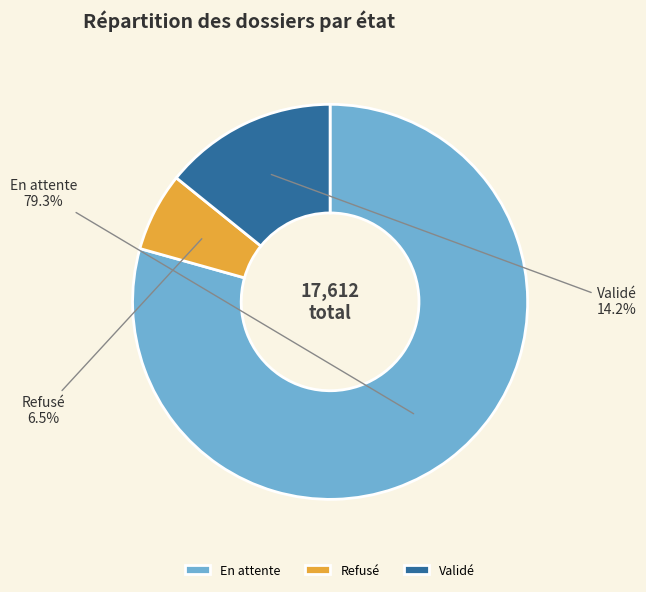

How many segments does this pie chart have?

3